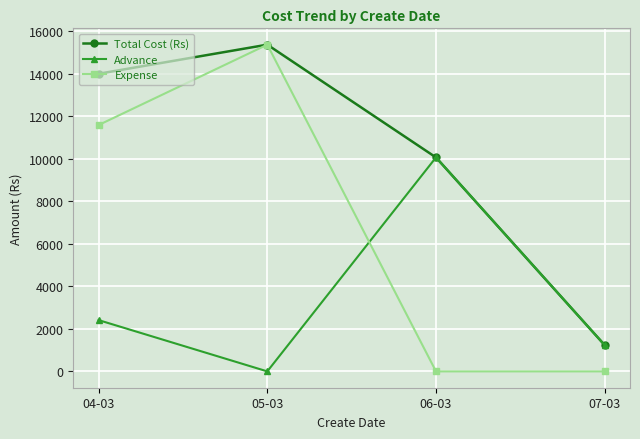

Is the value of Total Cost (Rs) at 06-03 greater than the value of Expense at 06-03?

Yes